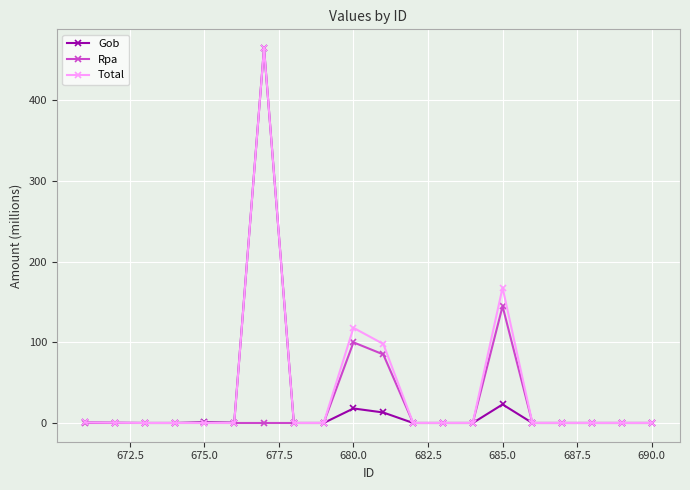

The value of Gob at 680.0 is 18.0. True or false?

True